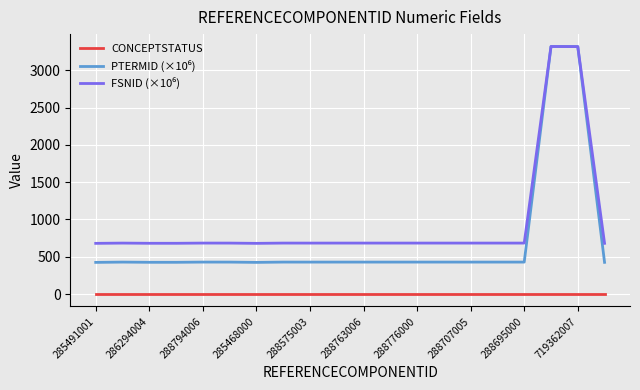

What is the maximum value shown in the chart?

3317.7